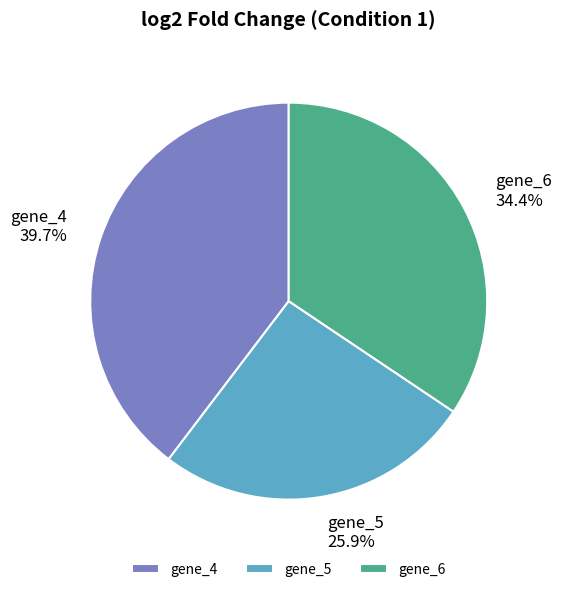

The gene_4 slice represents 40% of the pie. True or false?

True